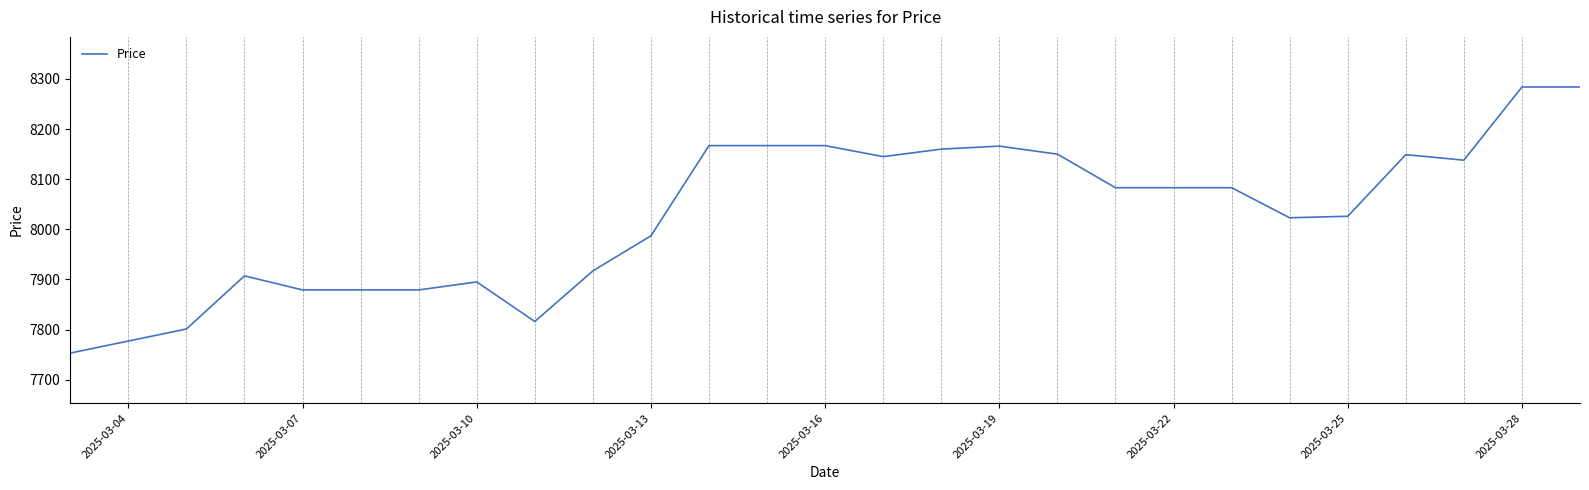

What is the sum of all values?

216765